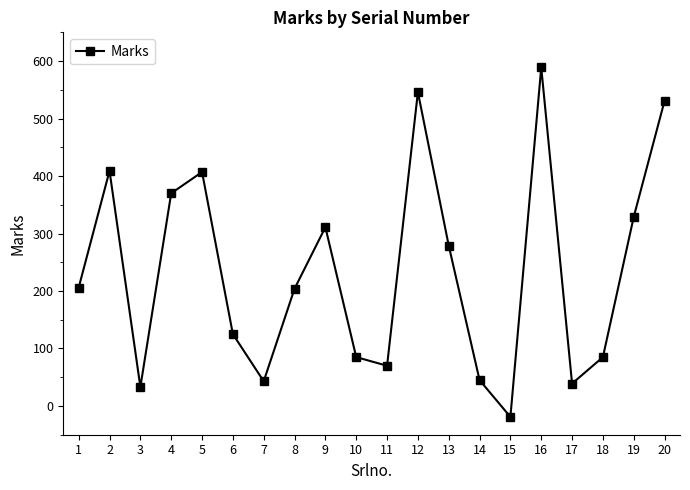

What is the change in value from 1 to 20?

+325